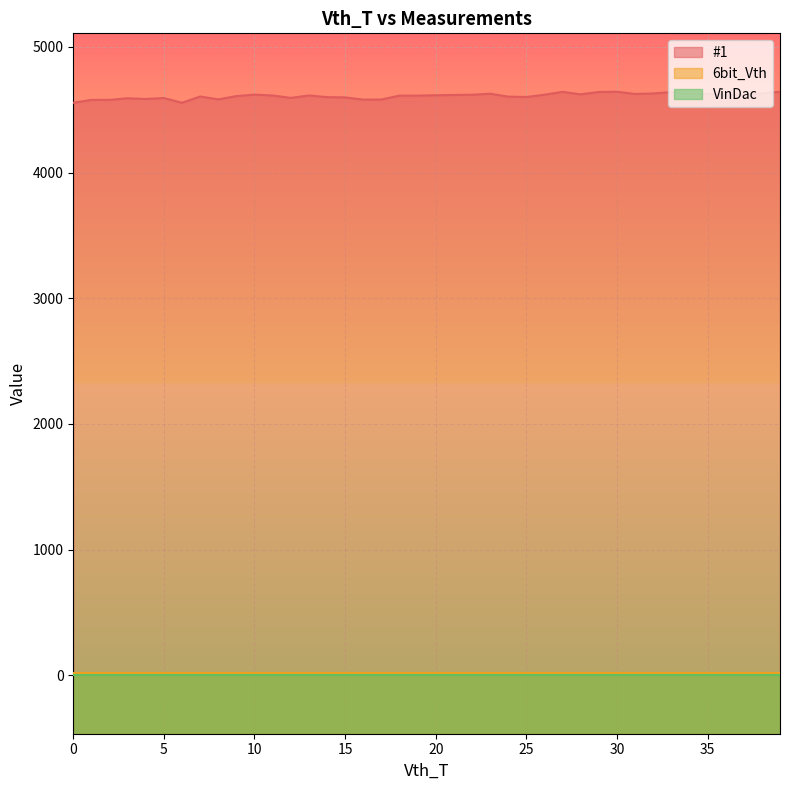

Is the value of VinDac at 5 greater than the value of 6bit_Vth at 3?

No